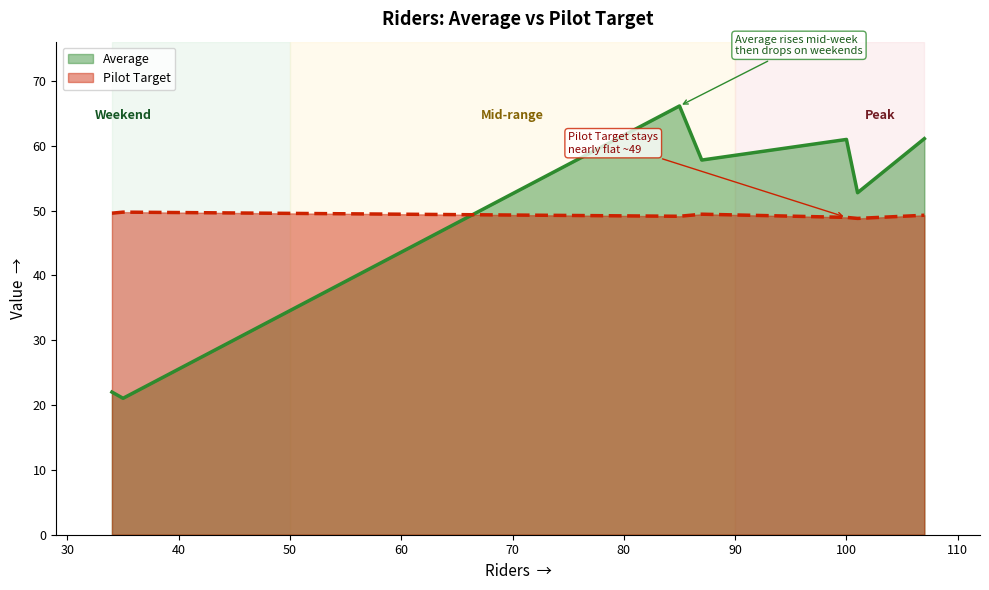

How many times do Average and Pilot Target cross each other?

1